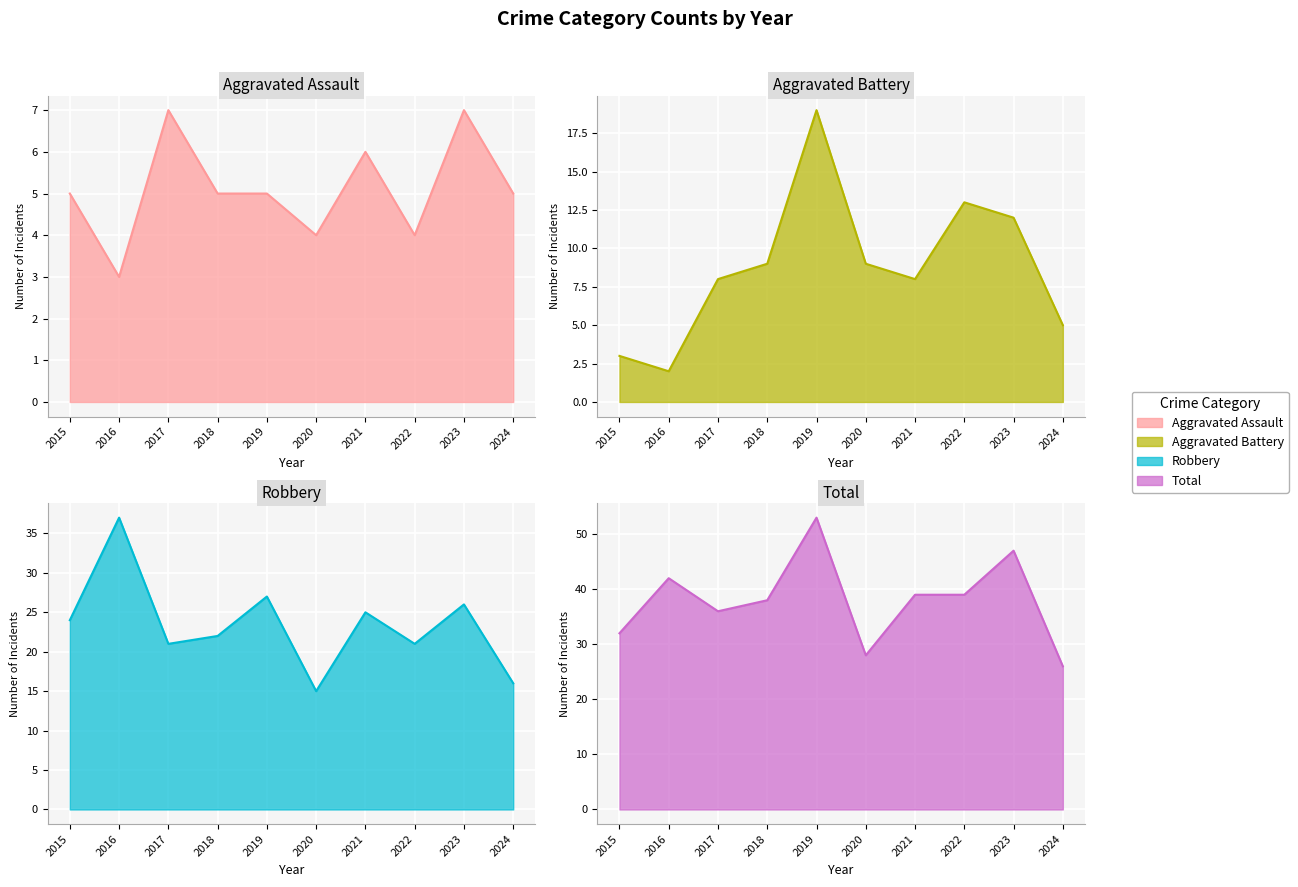

How many values in the Robbery series exceed 24?

4